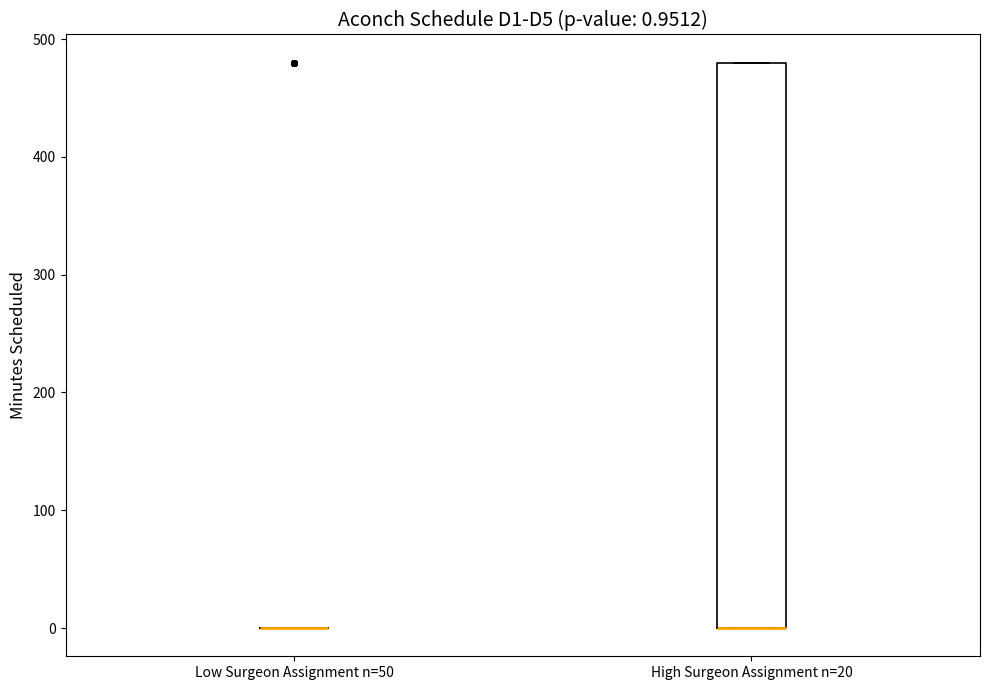

Comparing the boxes themselves (not the whiskers), which one is the tallest?

High Surgeon Assignment n=20